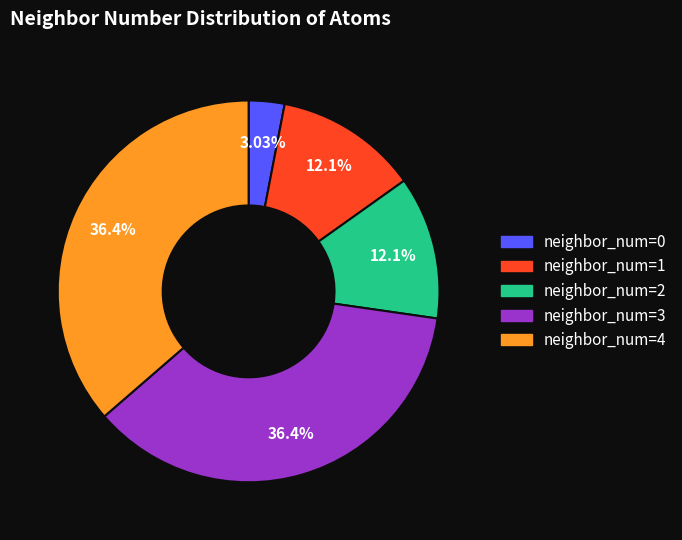

Is there a majority slice in this chart?

No